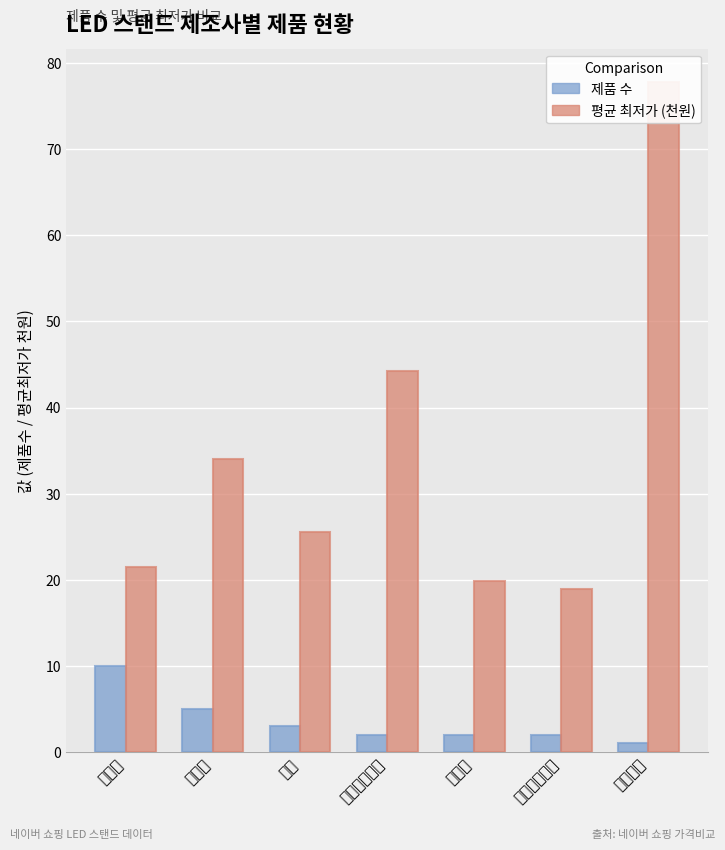

What is the label of the 3rd bar from the left?

오아